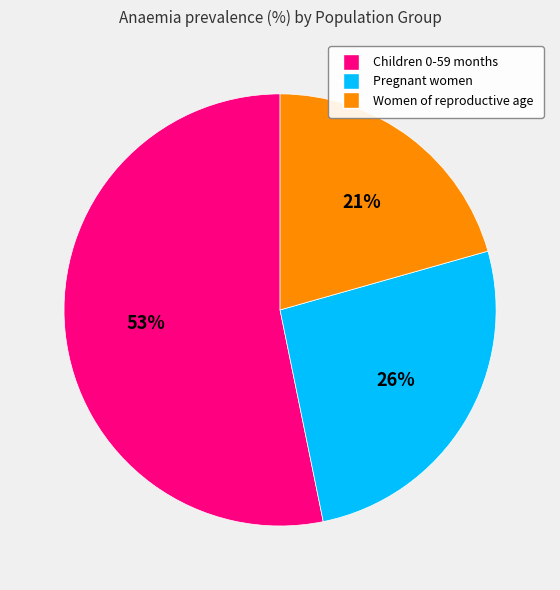

To the nearest percent, what is the average slice percentage?

33%